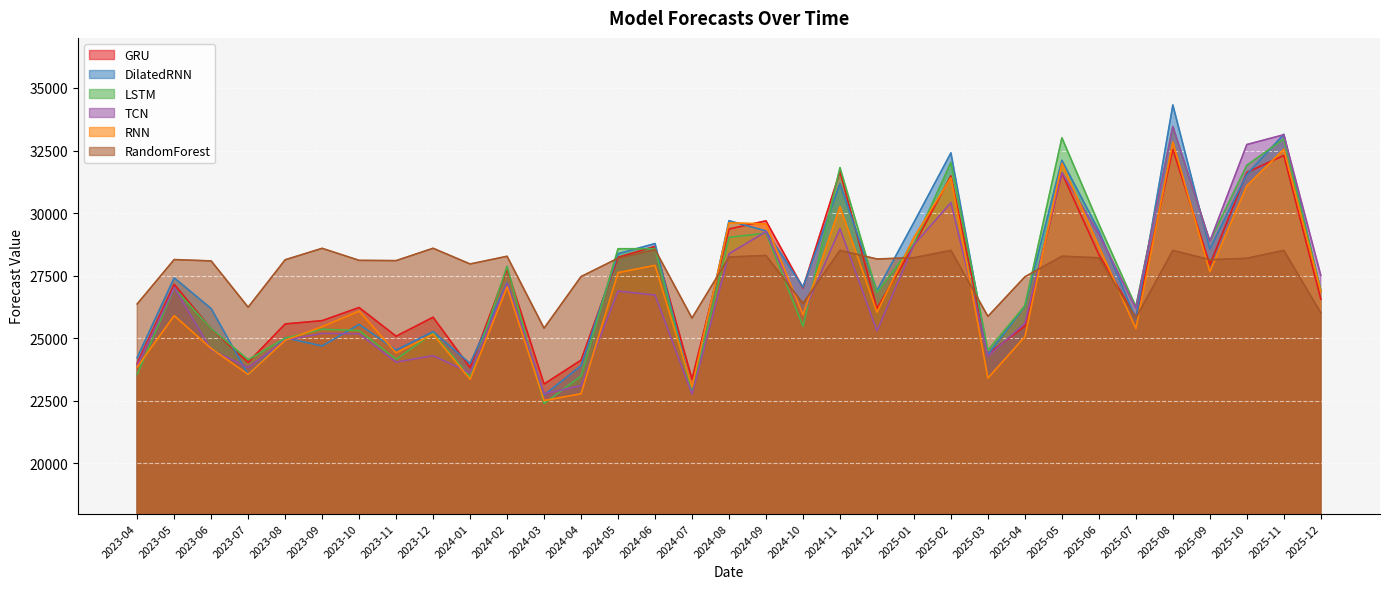

How many distinct data groups are displayed?

6